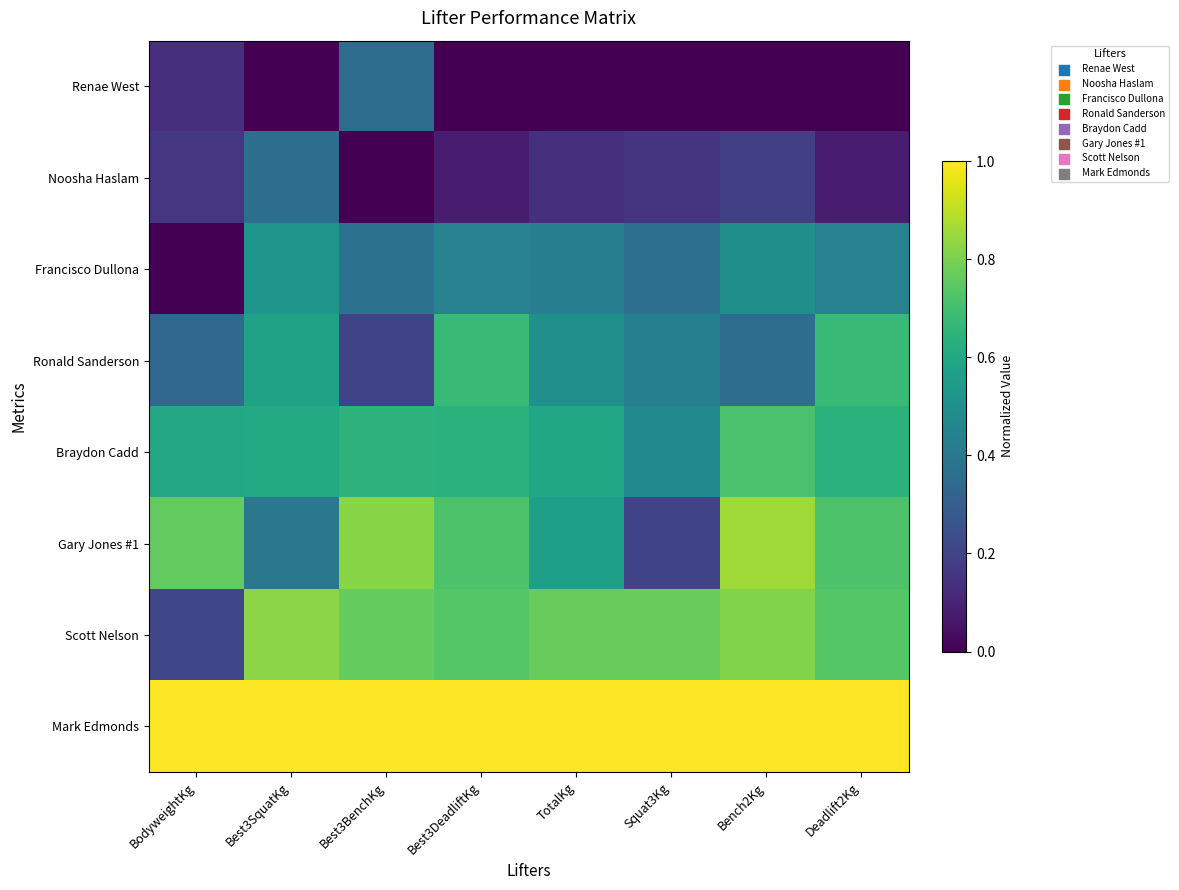

At which category is the sum across all series the highest?

Bench2Kg